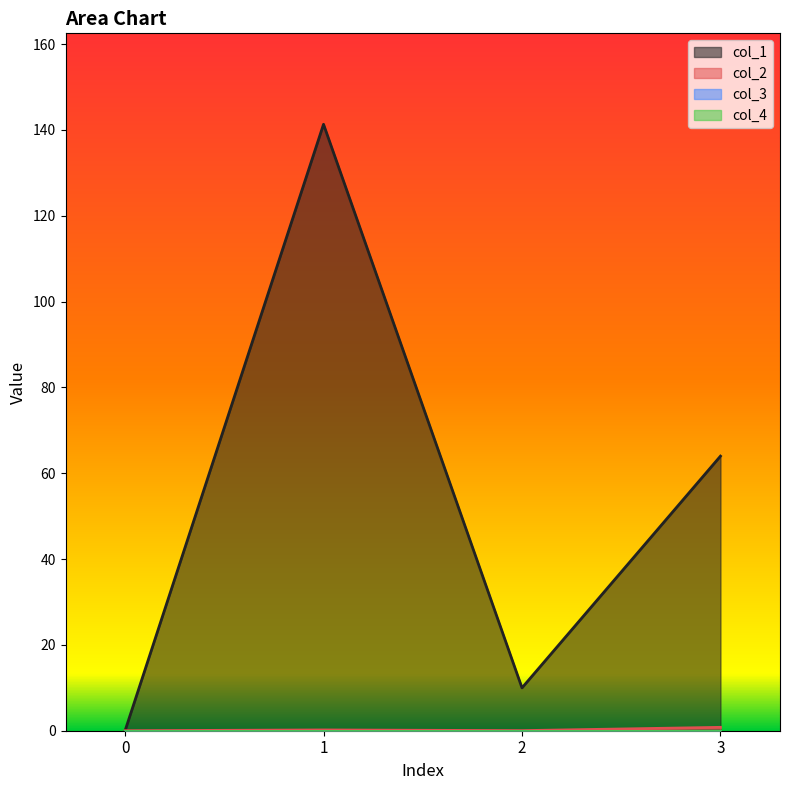

What is the total value across all series at 3?

64.8